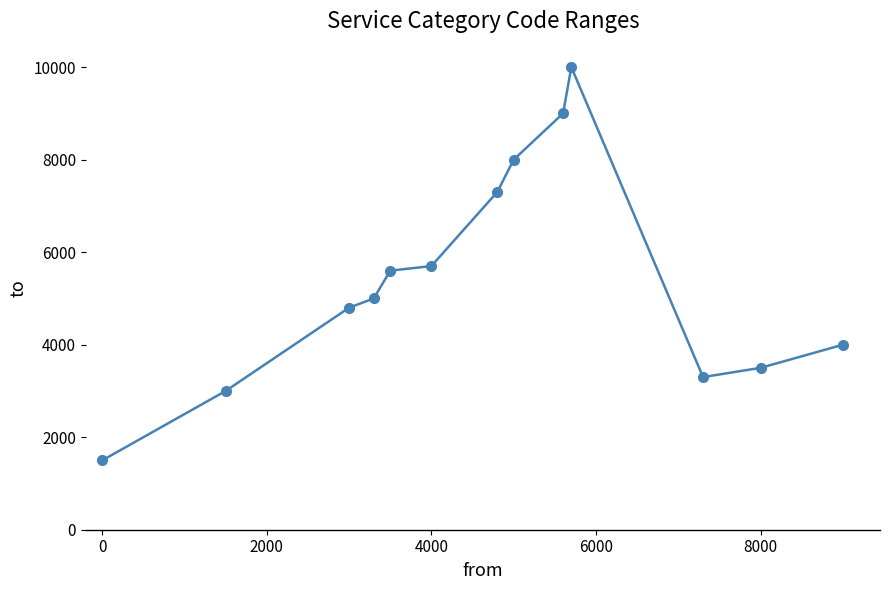

What is the sum of all values?

70687